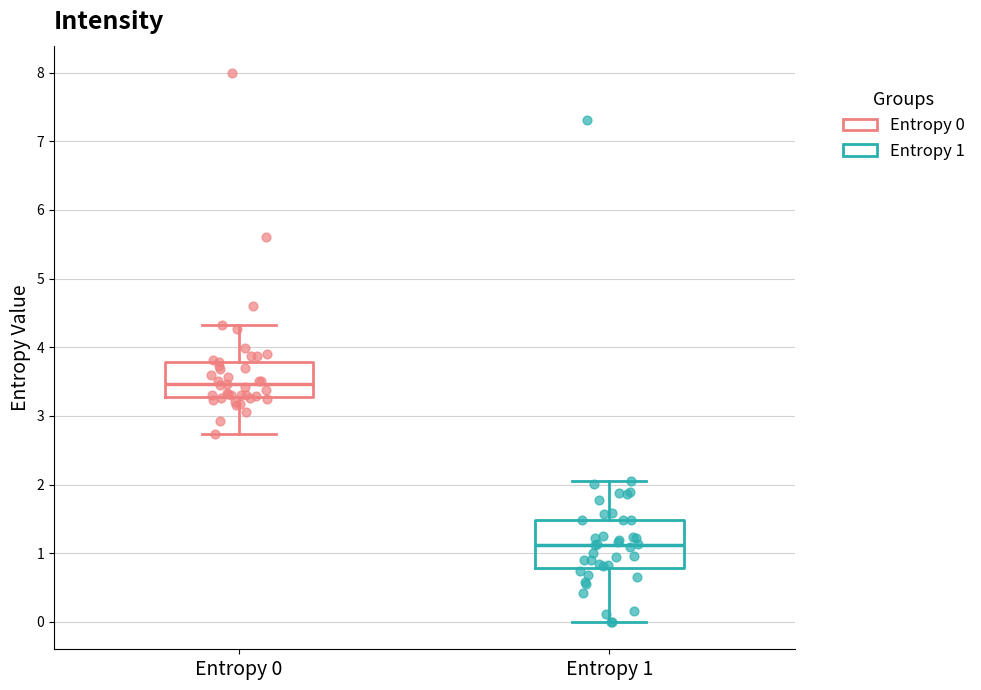

Reading left to right, read every box against the y-axis: the position of its median line, the range the box covers, and the ends of its whiskers. The values are not printed on the chart, so give them approximately, as read against the axis.

Entropy 0: median 3.5, box 3.3 to 3.8, whiskers 2.7 to 4.3
Entropy 1: median 1.1, box 0.8 to 1.5, whiskers 0.0 to 2.0